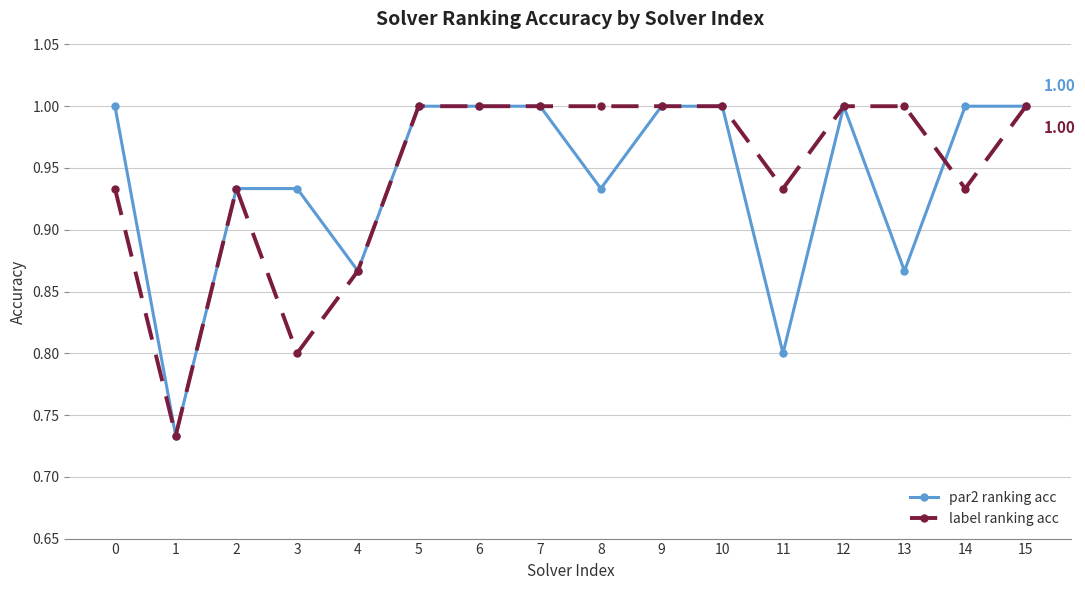

What is the total value across all series at 4?

1.7